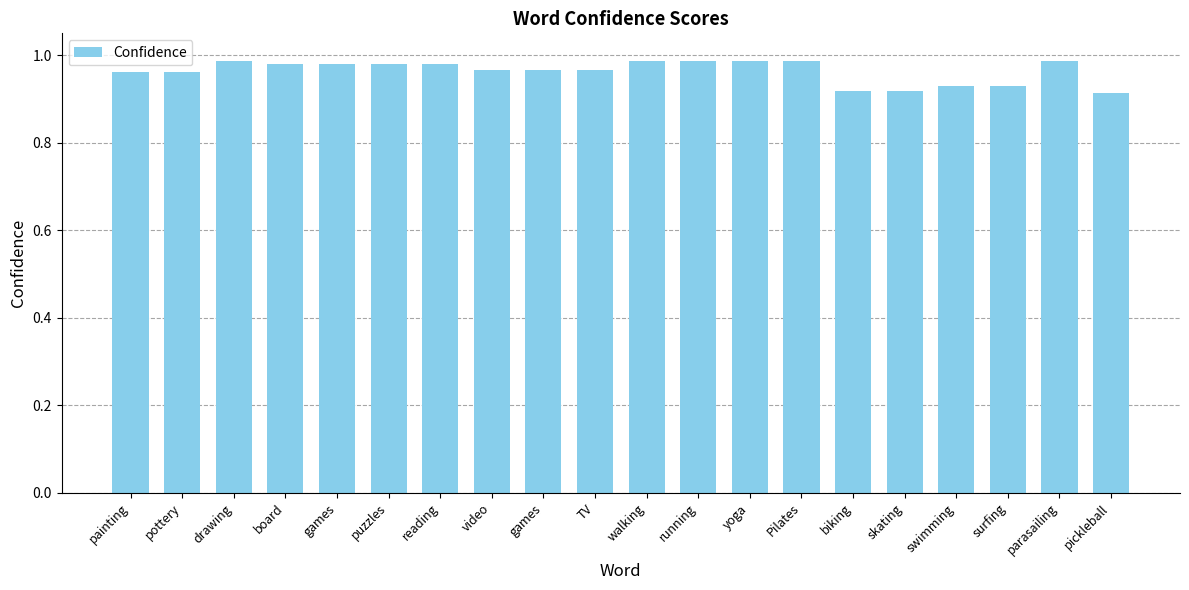

What is the difference between the maximum and minimum values?

0.1